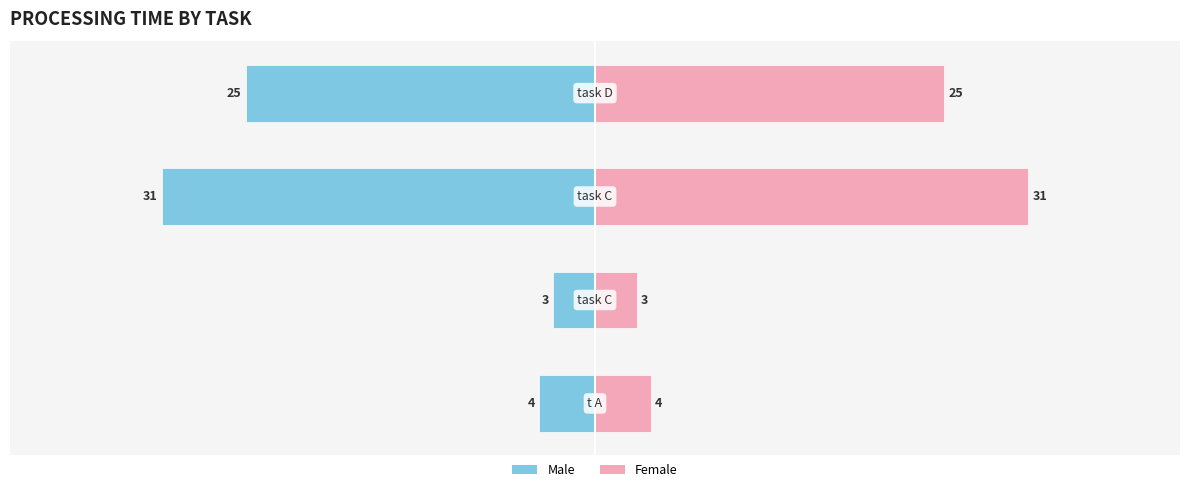

Are the bars grouped side by side (vs. stacked)?

Yes